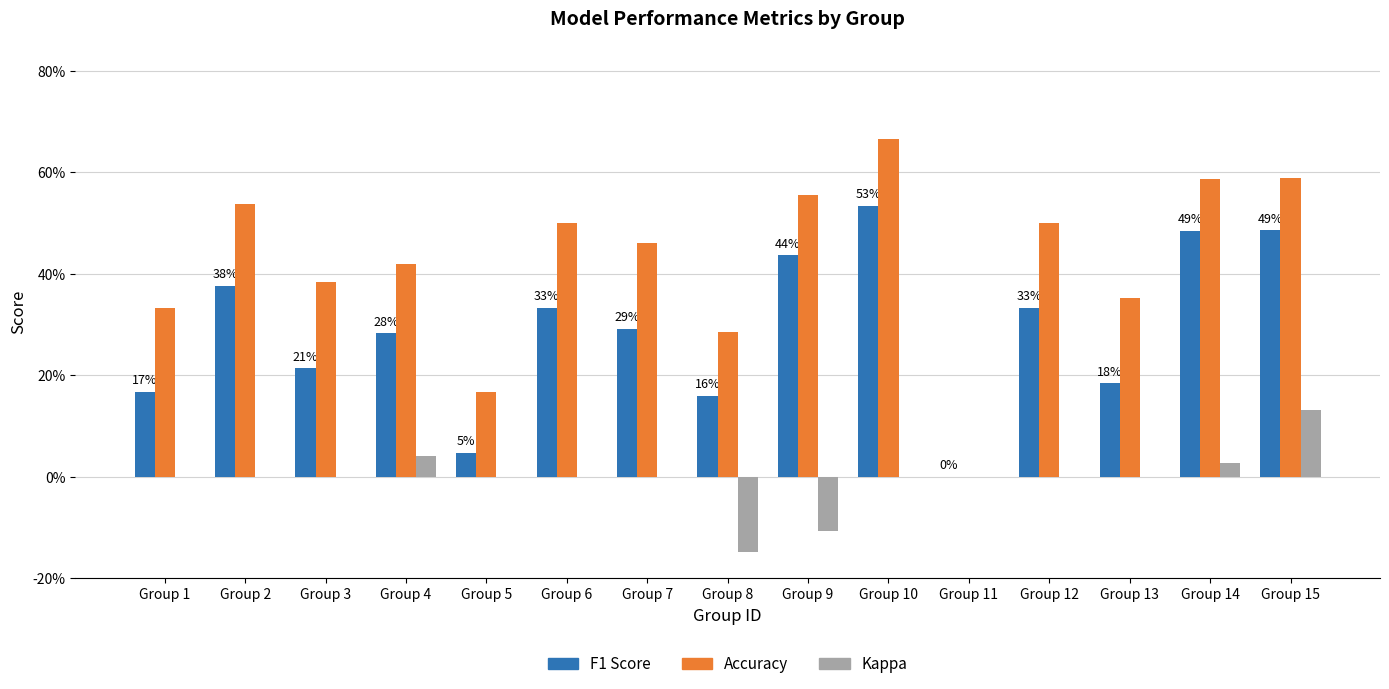

Between Group 10 and Group 15, which series saw the biggest shift?

Kappa